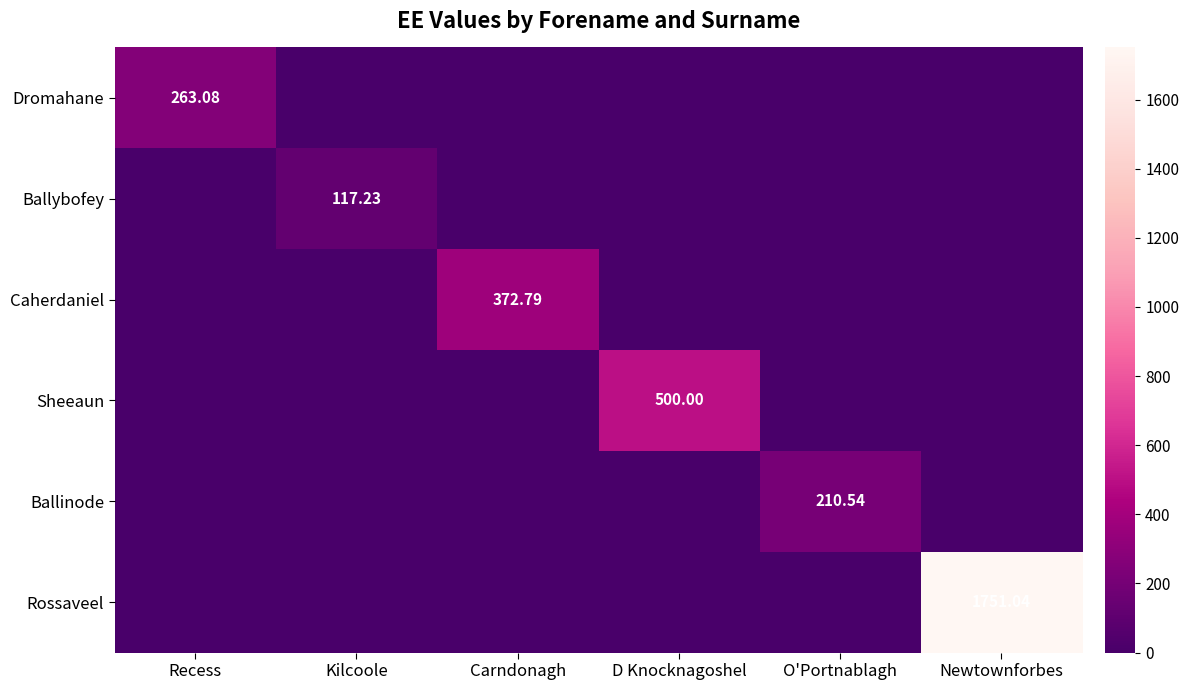

What is the difference between the highest and lowest values at Newtownforbes?

1751.0